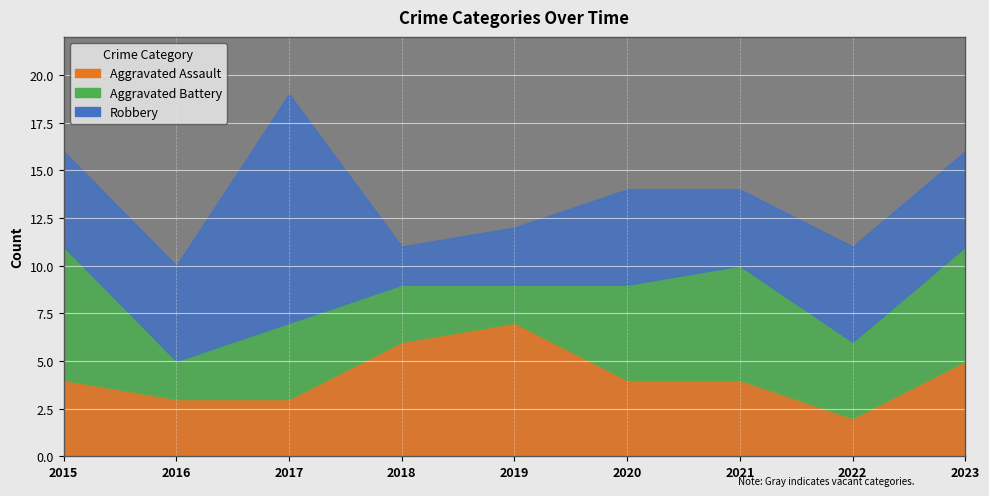

Reading left to right, transcribe all the data shown in this chart.

Aggravated Assault: 4	3	3	6	7	4	4	2	5
Aggravated Battery: 7	2	4	3	2	5	6	4	6
Robbery: 5	5	12	2	3	5	4	5	5